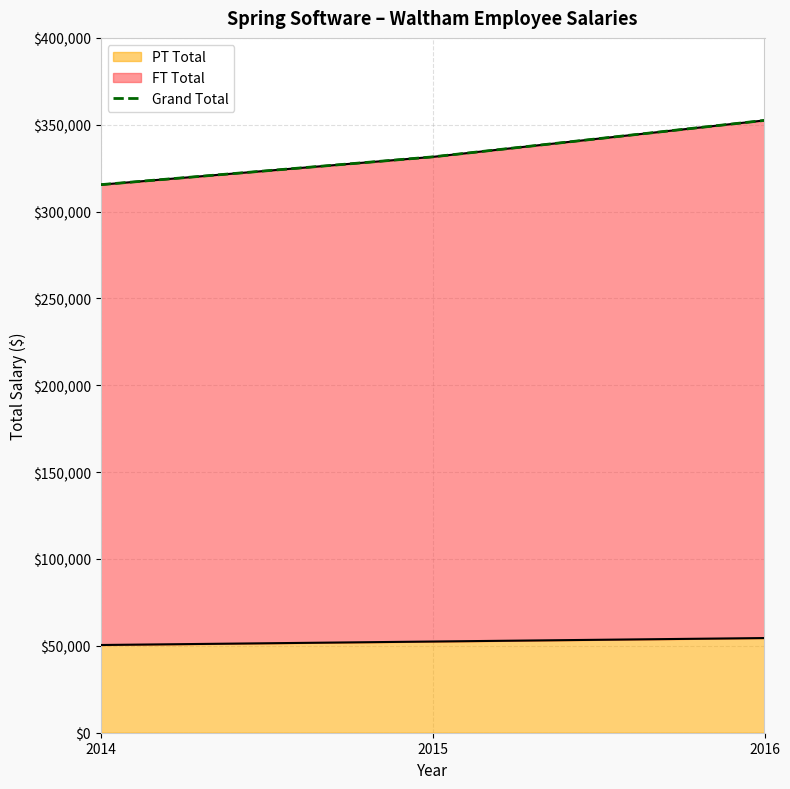

The value at 2016 is 581886. True or false?

False